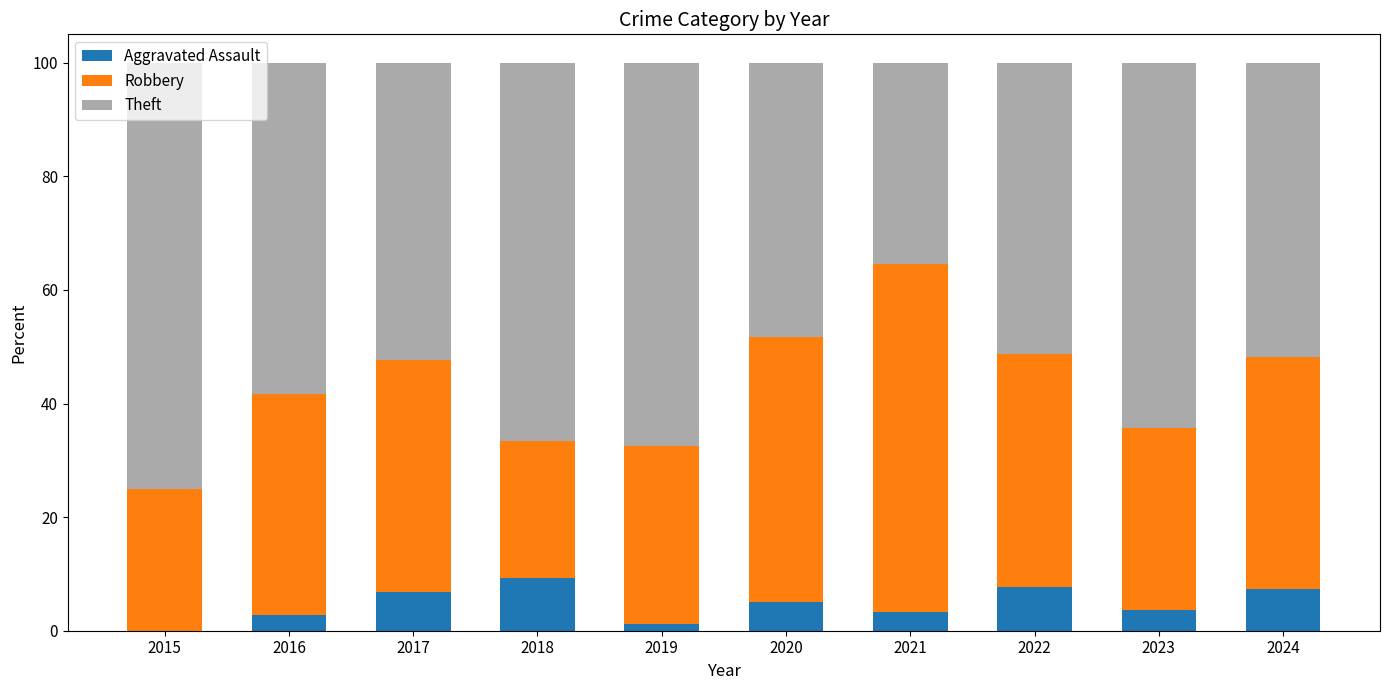

True or false: Aggravated Assault has a value of 3.6 at 2023.

True